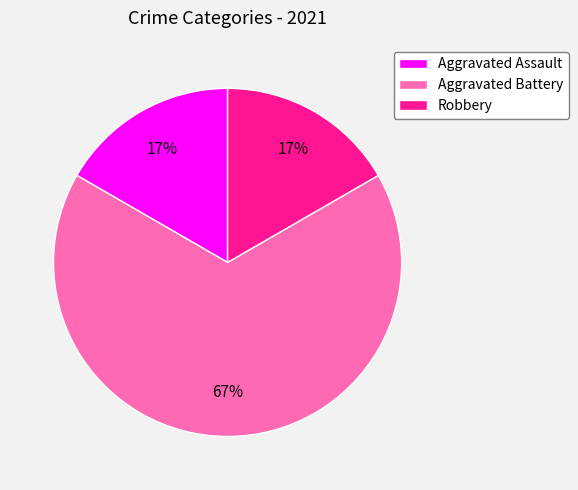

Which slice is the largest?

Aggravated Battery